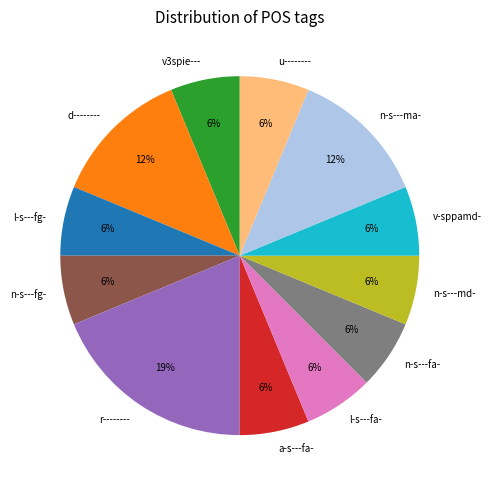

To the nearest percent, what percentage of the pie is n-s---fg-?

6%